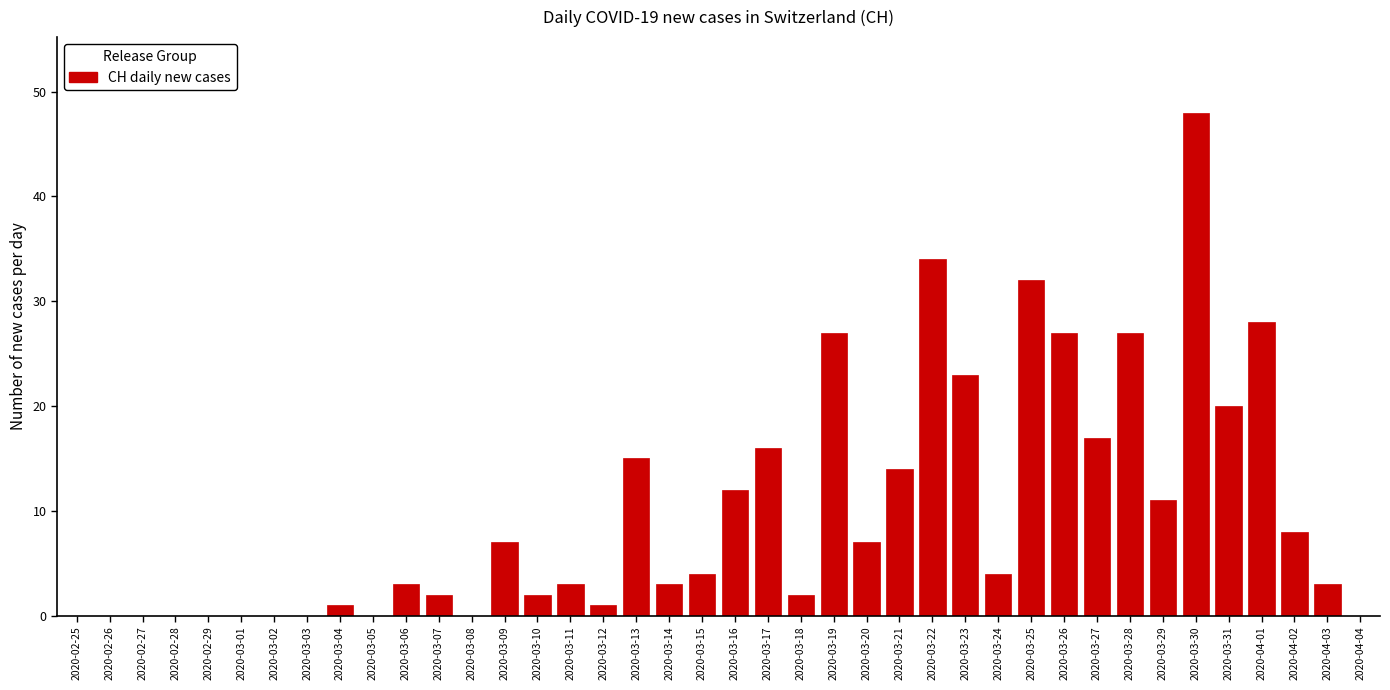

At which label is the value closest to 24?

2020-03-23